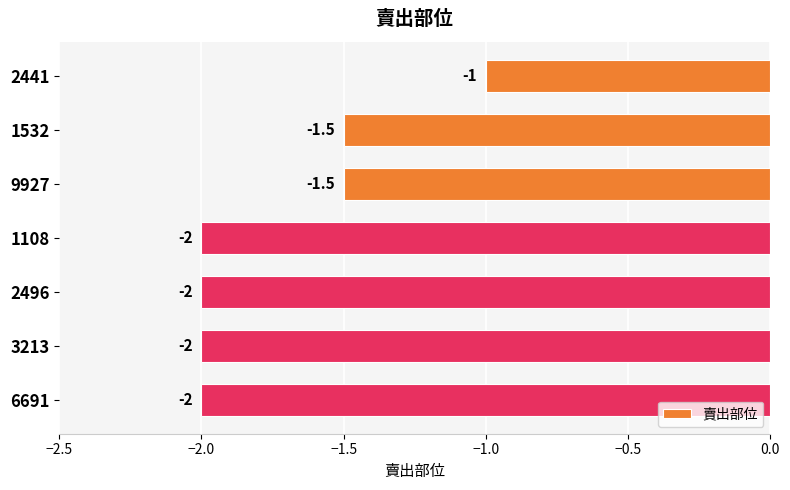

Reading top to bottom, list all the values displayed in this chart.

2441=-1.0	1532=-1.5	9927=-1.5	1108=-2.0	2496=-2.0	3213=-2.0	6691=-2.0